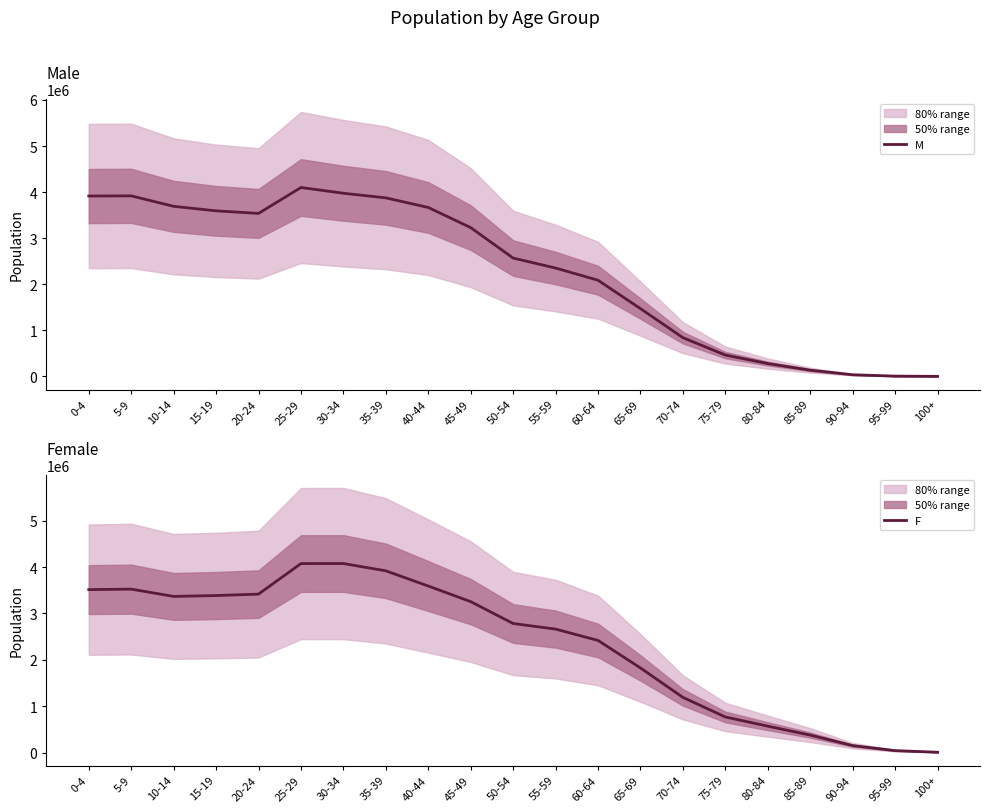

Which category has the highest value in the M series?

25-29